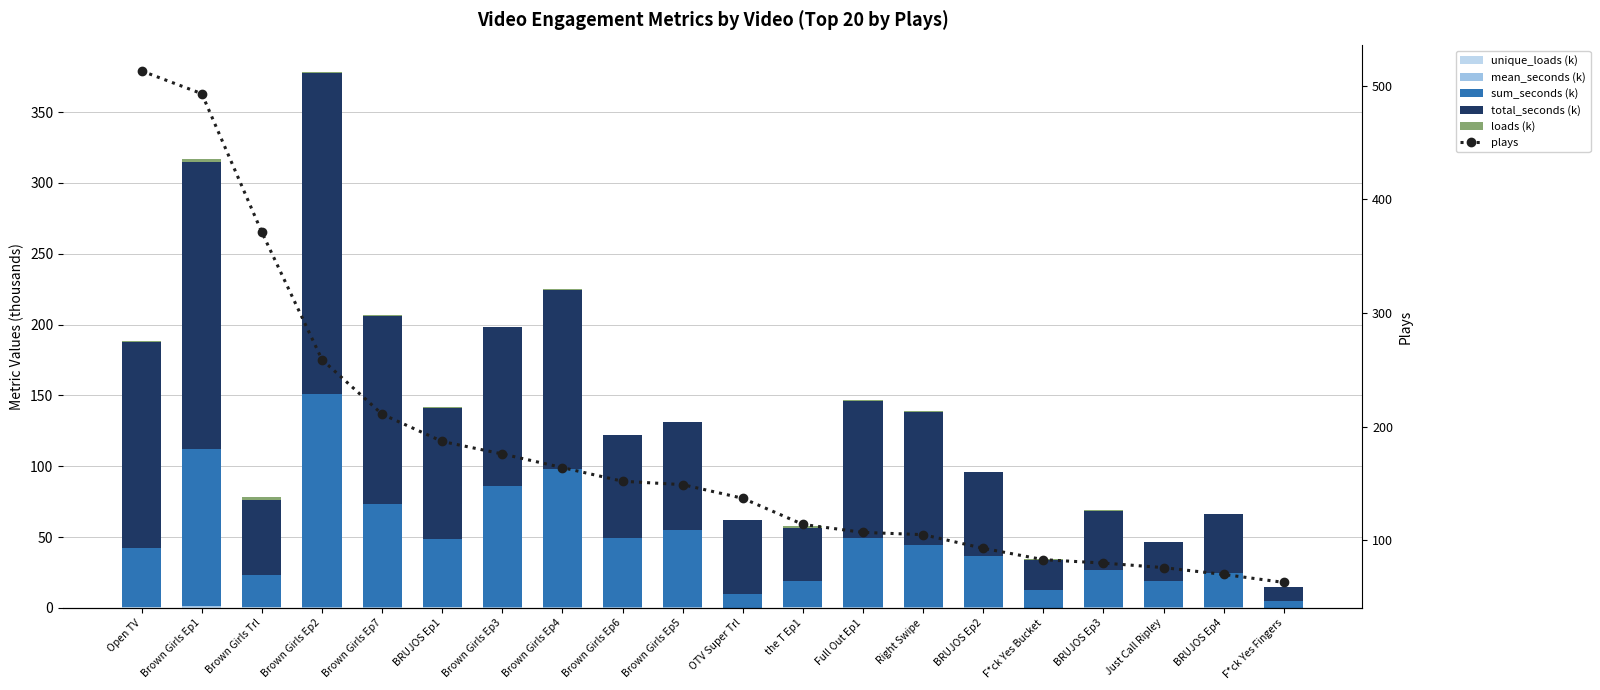

What is the label of the 9th bar from the right?

the T Ep1